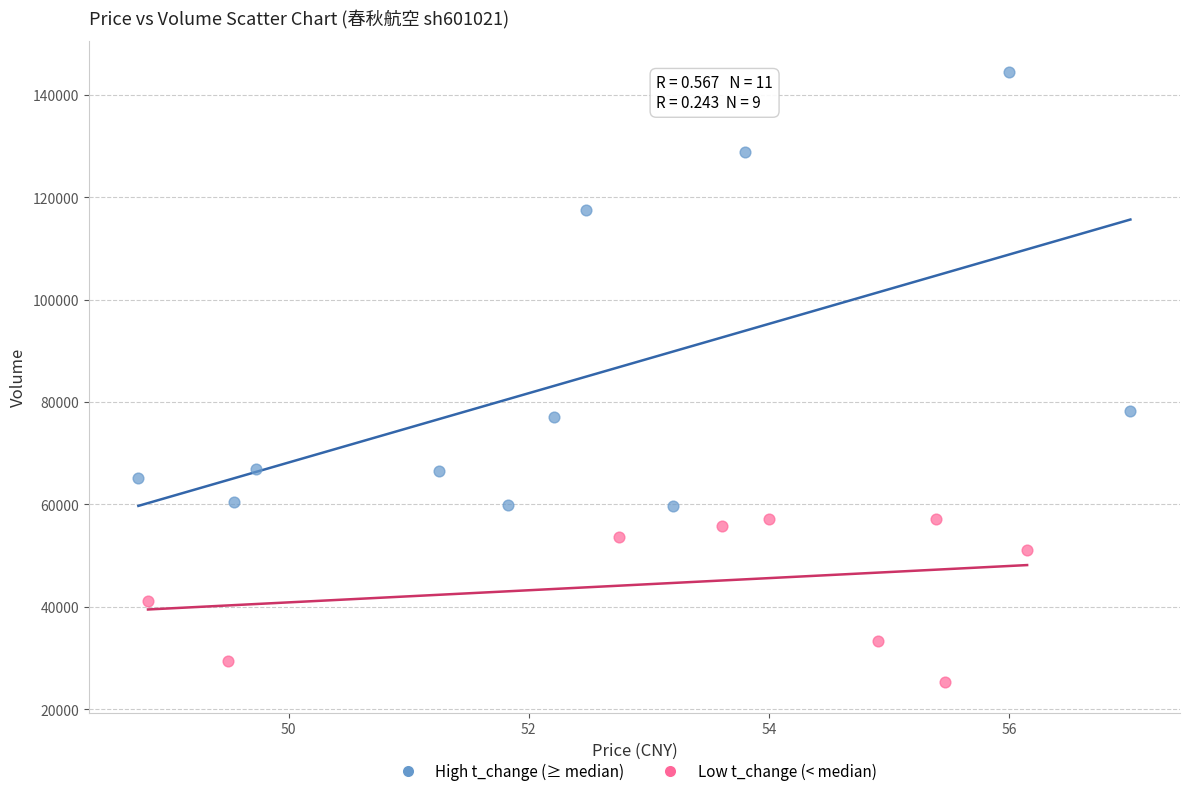

Which series reaches the maximum Y coordinate?

High t_change (≥ median)